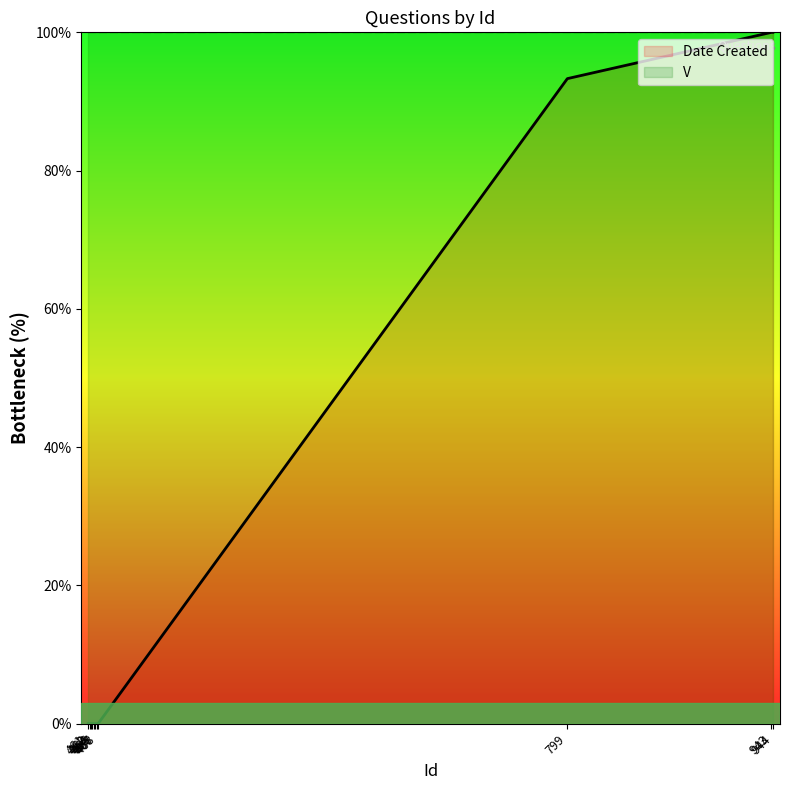

What is the difference between the maximum and second lowest values?

100.0